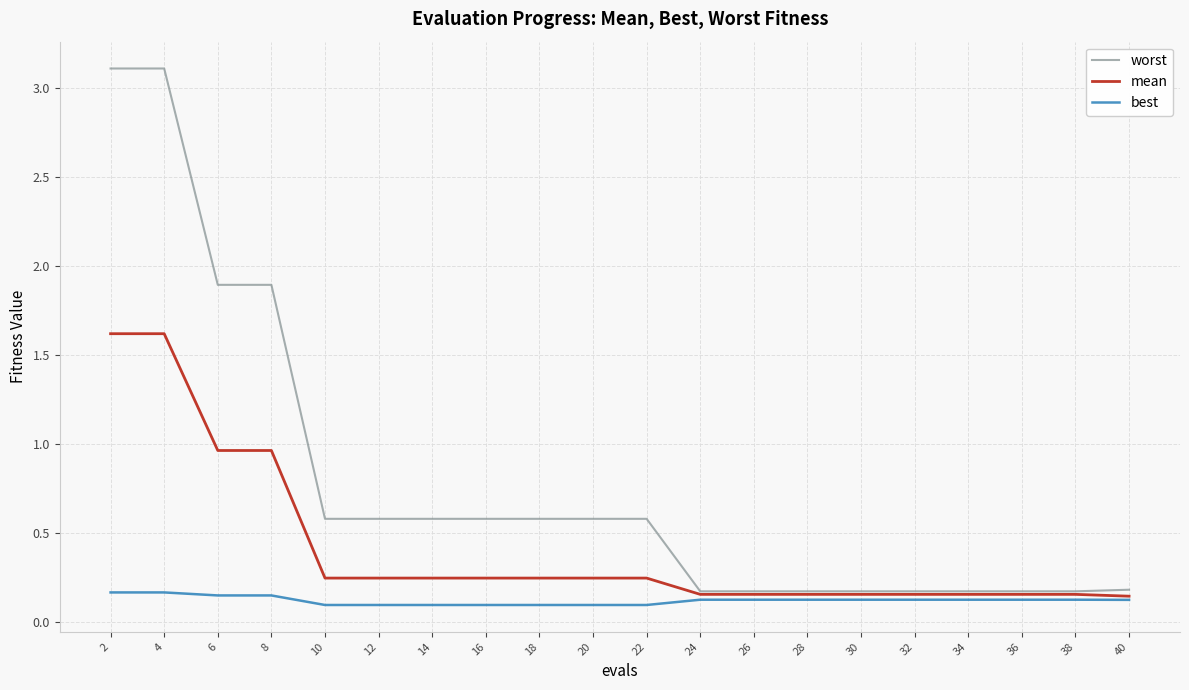

Is the value of mean at 14 greater than the value of worst at 32?

Yes